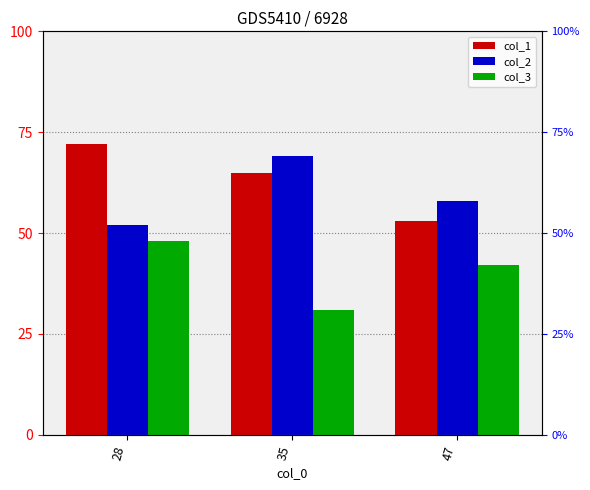

What is the total value across all series at 47?

153